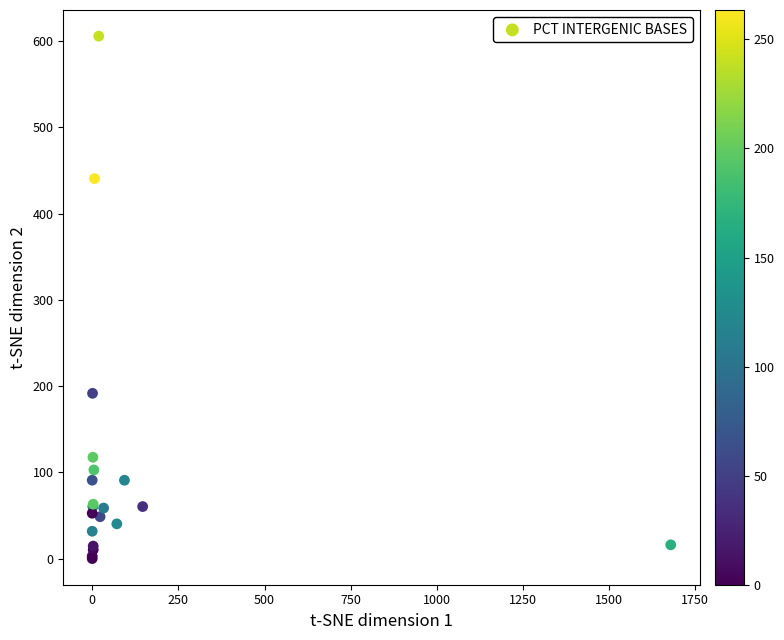

What Y value in the scatter plot is closest to 302?

191.6